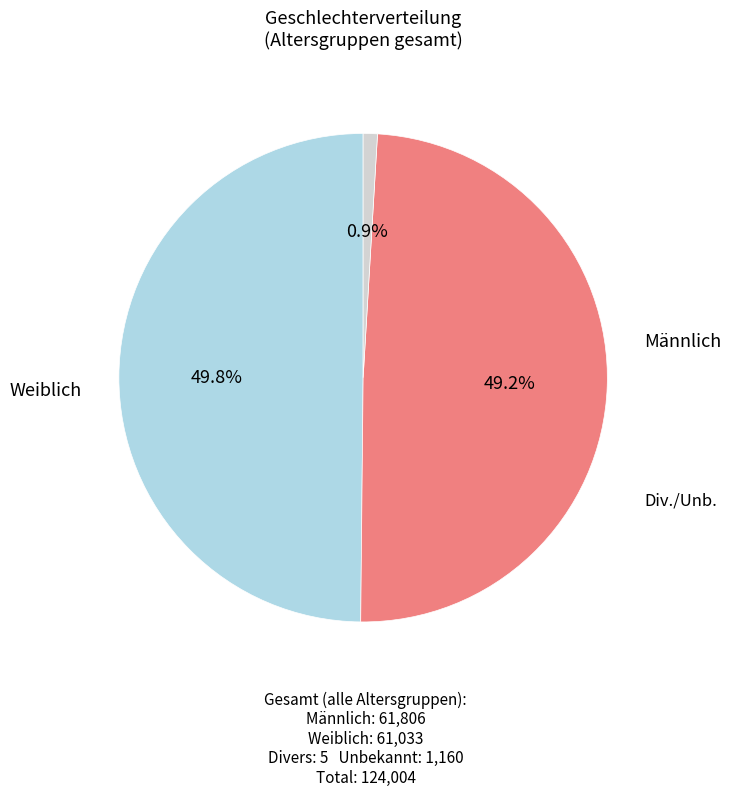

Is there a majority slice in this chart?

No